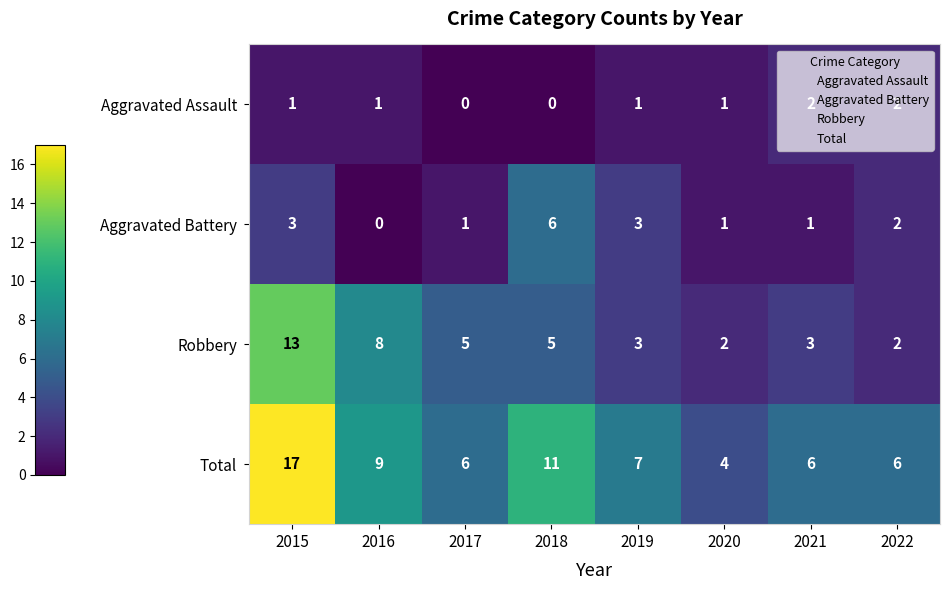

What is the sum of all Aggravated Assault values?

8